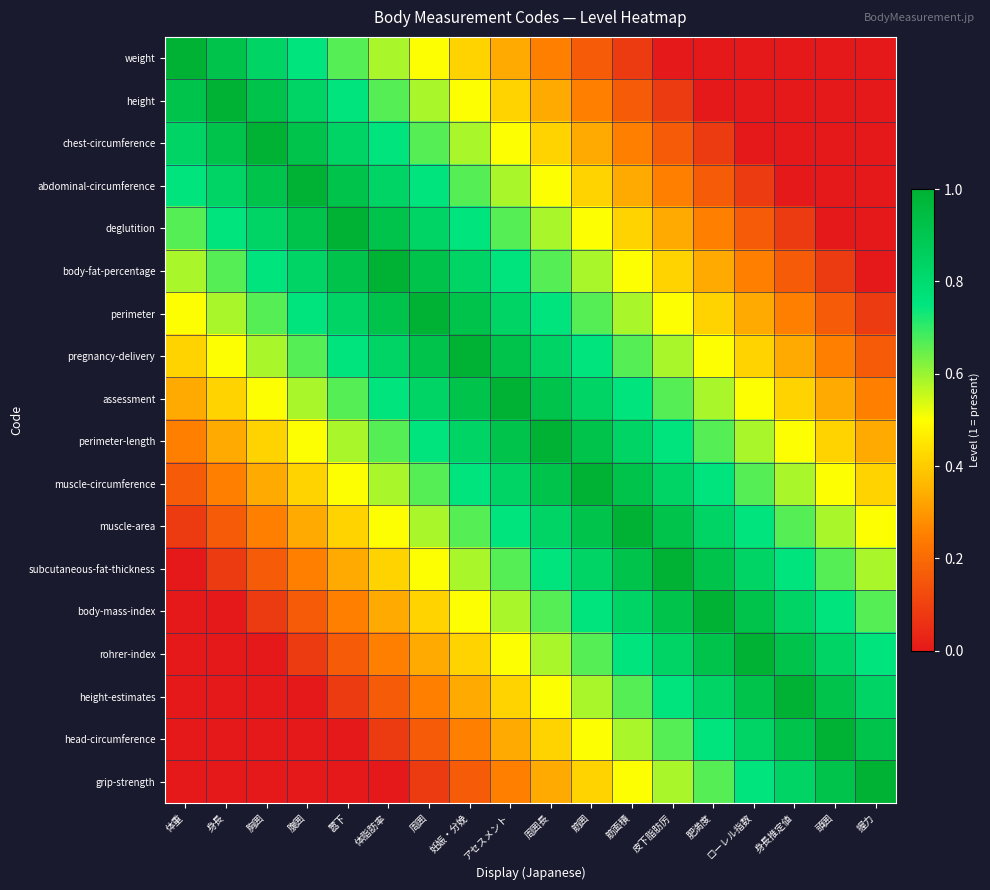

Reading left to right, list all the values displayed in this chart.

weight: 体重=1.0	身長=0.9	胸囲=0.8	腹囲=0.8	嚣下=0.7	体脂肪率=0.6	周囲=0.5	妊娠・分娩=0.4	アセスメント=0.3	周囲長=0.2	筋囲=0.2	筋面積=0.1	皮下脂肪厉=0.0	肥満度=0.0	ローレル指数=0.0	身長推定値=0.0	頭囲=0.0	握力=0.0
height: 体重=0.9	身長=1.0	胸囲=0.9	腹囲=0.8	嚣下=0.8	体脂肪率=0.7	周囲=0.6	妊娠・分娩=0.5	アセスメント=0.4	周囲長=0.3	筋囲=0.2	筋面積=0.2	皮下脂肪厉=0.1	肥満度=0.0	ローレル指数=0.0	身長推定値=0.0	頭囲=0.0	握力=0.0
chest-circumference: 体重=0.8	身長=0.9	胸囲=1.0	腹囲=0.9	嚣下=0.8	体脂肪率=0.8	周囲=0.7	妊娠・分娩=0.6	アセスメント=0.5	周囲長=0.4	筋囲=0.3	筋面積=0.2	皮下脂肪厉=0.2	肥満度=0.1	ローレル指数=0.0	身長推定値=0.0	頭囲=0.0	握力=0.0
abdominal-circumference: 体重=0.8	身長=0.8	胸囲=0.9	腹囲=1.0	嚣下=0.9	体脂肪率=0.8	周囲=0.8	妊娠・分娩=0.7	アセスメント=0.6	周囲長=0.5	筋囲=0.4	筋面積=0.3	皮下脂肪厉=0.2	肥満度=0.2	ローレル指数=0.1	身長推定値=0.0	頭囲=0.0	握力=0.0
deglutition: 体重=0.7	身長=0.8	胸囲=0.8	腹囲=0.9	嚣下=1.0	体脂肪率=0.9	周囲=0.8	妊娠・分娩=0.8	アセスメント=0.7	周囲長=0.6	筋囲=0.5	筋面積=0.4	皮下脂肪厉=0.3	肥満度=0.2	ローレル指数=0.2	身長推定値=0.1	頭囲=0.0	握力=0.0
body-fat-percentage: 体重=0.6	身長=0.7	胸囲=0.8	腹囲=0.8	嚣下=0.9	体脂肪率=1.0	周囲=0.9	妊娠・分娩=0.8	アセスメント=0.8	周囲長=0.7	筋囲=0.6	筋面積=0.5	皮下脂肪厉=0.4	肥満度=0.3	ローレル指数=0.2	身長推定値=0.2	頭囲=0.1	握力=0.0
perimeter: 体重=0.5	身長=0.6	胸囲=0.7	腹囲=0.8	嚣下=0.8	体脂肪率=0.9	周囲=1.0	妊娠・分娩=0.9	アセスメント=0.8	周囲長=0.8	筋囲=0.7	筋面積=0.6	皮下脂肪厉=0.5	肥満度=0.4	ローレル指数=0.3	身長推定値=0.2	頭囲=0.2	握力=0.1
pregnancy-delivery: 体重=0.4	身長=0.5	胸囲=0.6	腹囲=0.7	嚣下=0.8	体脂肪率=0.8	周囲=0.9	妊娠・分娩=1.0	アセスメント=0.9	周囲長=0.8	筋囲=0.8	筋面積=0.7	皮下脂肪厉=0.6	肥満度=0.5	ローレル指数=0.4	身長推定値=0.3	頭囲=0.2	握力=0.2
assessment: 体重=0.3	身長=0.4	胸囲=0.5	腹囲=0.6	嚣下=0.7	体脂肪率=0.8	周囲=0.8	妊娠・分娩=0.9	アセスメント=1.0	周囲長=0.9	筋囲=0.8	筋面積=0.8	皮下脂肪厉=0.7	肥満度=0.6	ローレル指数=0.5	身長推定値=0.4	頭囲=0.3	握力=0.2
perimeter-length: 体重=0.2	身長=0.3	胸囲=0.4	腹囲=0.5	嚣下=0.6	体脂肪率=0.7	周囲=0.8	妊娠・分娩=0.8	アセスメント=0.9	周囲長=1.0	筋囲=0.9	筋面積=0.8	皮下脂肪厉=0.8	肥満度=0.7	ローレル指数=0.6	身長推定値=0.5	頭囲=0.4	握力=0.3
muscle-circumference: 体重=0.2	身長=0.2	胸囲=0.3	腹囲=0.4	嚣下=0.5	体脂肪率=0.6	周囲=0.7	妊娠・分娩=0.8	アセスメント=0.8	周囲長=0.9	筋囲=1.0	筋面積=0.9	皮下脂肪厉=0.8	肥満度=0.8	ローレル指数=0.7	身長推定値=0.6	頭囲=0.5	握力=0.4
muscle-area: 体重=0.1	身長=0.2	胸囲=0.2	腹囲=0.3	嚣下=0.4	体脂肪率=0.5	周囲=0.6	妊娠・分娩=0.7	アセスメント=0.8	周囲長=0.8	筋囲=0.9	筋面積=1.0	皮下脂肪厉=0.9	肥満度=0.8	ローレル指数=0.8	身長推定値=0.7	頭囲=0.6	握力=0.5
subcutaneous-fat-thickness: 体重=0.0	身長=0.1	胸囲=0.2	腹囲=0.2	嚣下=0.3	体脂肪率=0.4	周囲=0.5	妊娠・分娩=0.6	アセスメント=0.7	周囲長=0.8	筋囲=0.8	筋面積=0.9	皮下脂肪厉=1.0	肥満度=0.9	ローレル指数=0.8	身長推定値=0.8	頭囲=0.7	握力=0.6
body-mass-index: 体重=0.0	身長=0.0	胸囲=0.1	腹囲=0.2	嚣下=0.2	体脂肪率=0.3	周囲=0.4	妊娠・分娩=0.5	アセスメント=0.6	周囲長=0.7	筋囲=0.8	筋面積=0.8	皮下脂肪厉=0.9	肥満度=1.0	ローレル指数=0.9	身長推定値=0.8	頭囲=0.8	握力=0.7
rohrer-index: 体重=0.0	身長=0.0	胸囲=0.0	腹囲=0.1	嚣下=0.2	体脂肪率=0.2	周囲=0.3	妊娠・分娩=0.4	アセスメント=0.5	周囲長=0.6	筋囲=0.7	筋面積=0.8	皮下脂肪厉=0.8	肥満度=0.9	ローレル指数=1.0	身長推定値=0.9	頭囲=0.8	握力=0.8
height-estimates: 体重=0.0	身長=0.0	胸囲=0.0	腹囲=0.0	嚣下=0.1	体脂肪率=0.2	周囲=0.2	妊娠・分娩=0.3	アセスメント=0.4	周囲長=0.5	筋囲=0.6	筋面積=0.7	皮下脂肪厉=0.8	肥満度=0.8	ローレル指数=0.9	身長推定値=1.0	頭囲=0.9	握力=0.8
head-circumference: 体重=0.0	身長=0.0	胸囲=0.0	腹囲=0.0	嚣下=0.0	体脂肪率=0.1	周囲=0.2	妊娠・分娩=0.2	アセスメント=0.3	周囲長=0.4	筋囲=0.5	筋面積=0.6	皮下脂肪厉=0.7	肥満度=0.8	ローレル指数=0.8	身長推定値=0.9	頭囲=1.0	握力=0.9
grip-strength: 体重=0.0	身長=0.0	胸囲=0.0	腹囲=0.0	嚣下=0.0	体脂肪率=0.0	周囲=0.1	妊娠・分娩=0.2	アセスメント=0.2	周囲長=0.3	筋囲=0.4	筋面積=0.5	皮下脂肪厉=0.6	肥満度=0.7	ローレル指数=0.8	身長推定値=0.8	頭囲=0.9	握力=1.0